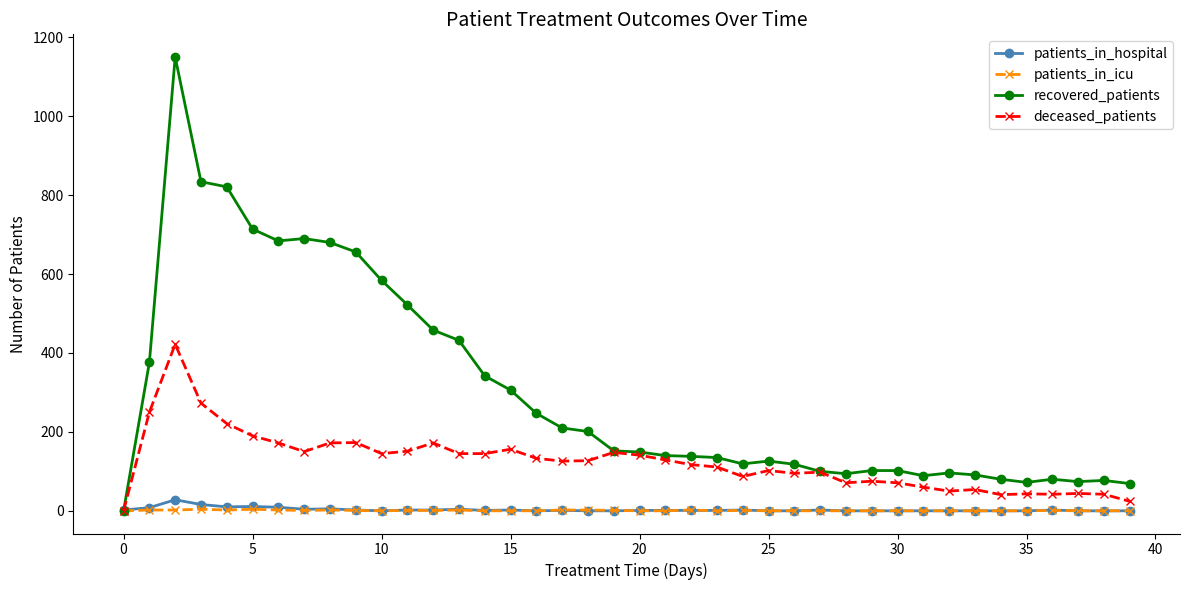

How many lines are shown in the chart?

4